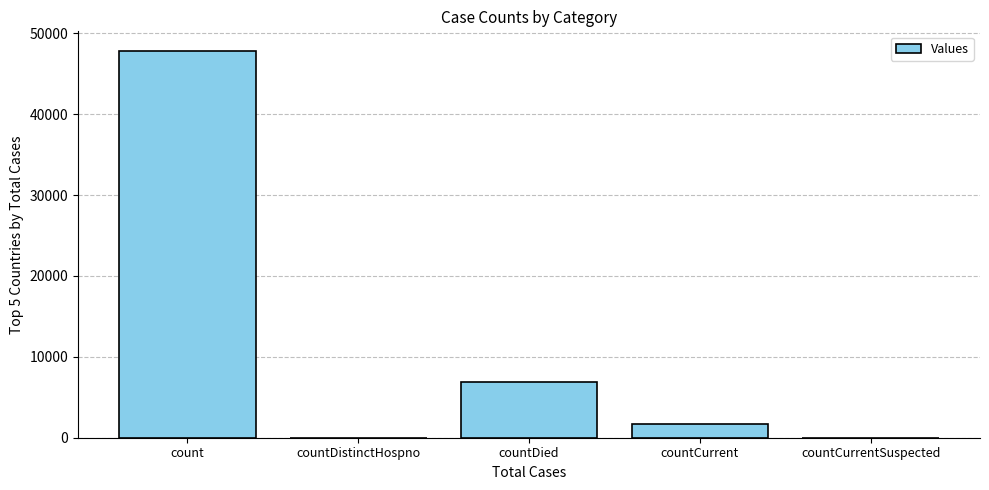

What is the change in value from countDied to countCurrent?

-5135